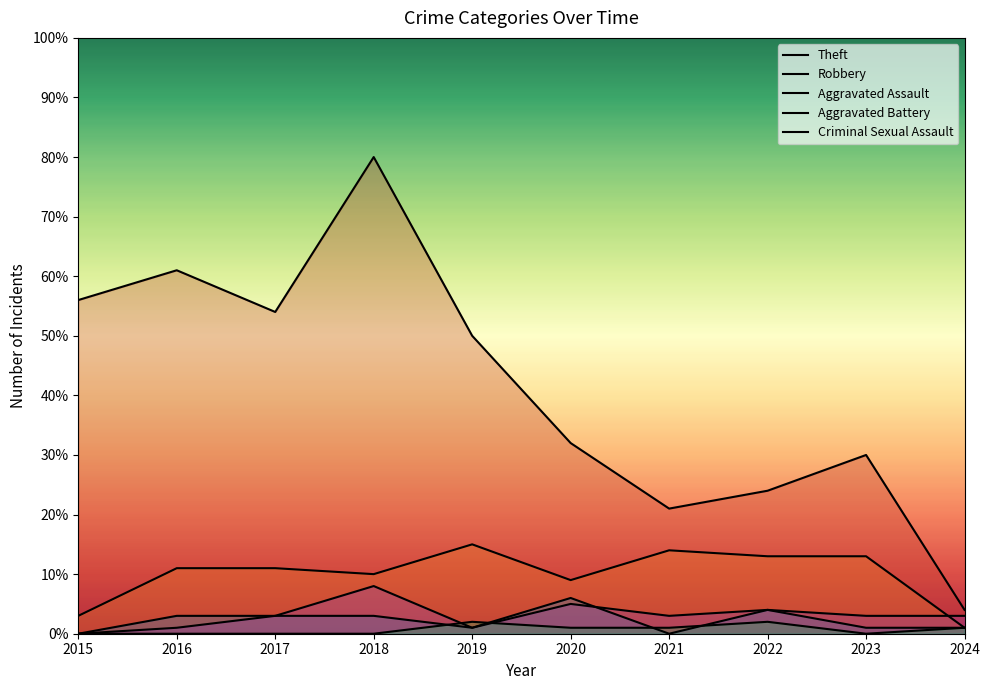

Reading left to right, transcribe all the data shown in this chart.

Theft: 2015=56	2016=61	2017=54	2018=80	2019=50	2020=32	2021=21	2022=24	2023=30	2024=4
Robbery: 2015=3	2016=11	2017=11	2018=10	2019=15	2020=9	2021=14	2022=13	2023=13	2024=1
Aggravated Assault: 2015=0	2016=3	2017=3	2018=3	2019=1	2020=6	2021=0	2022=4	2023=1	2024=1
Aggravated Battery: 2015=0	2016=1	2017=3	2018=8	2019=1	2020=5	2021=3	2022=4	2023=3	2024=3
Criminal Sexual Assault: 2015=0	2016=0	2017=0	2018=0	2019=2	2020=1	2021=1	2022=2	2023=0	2024=1